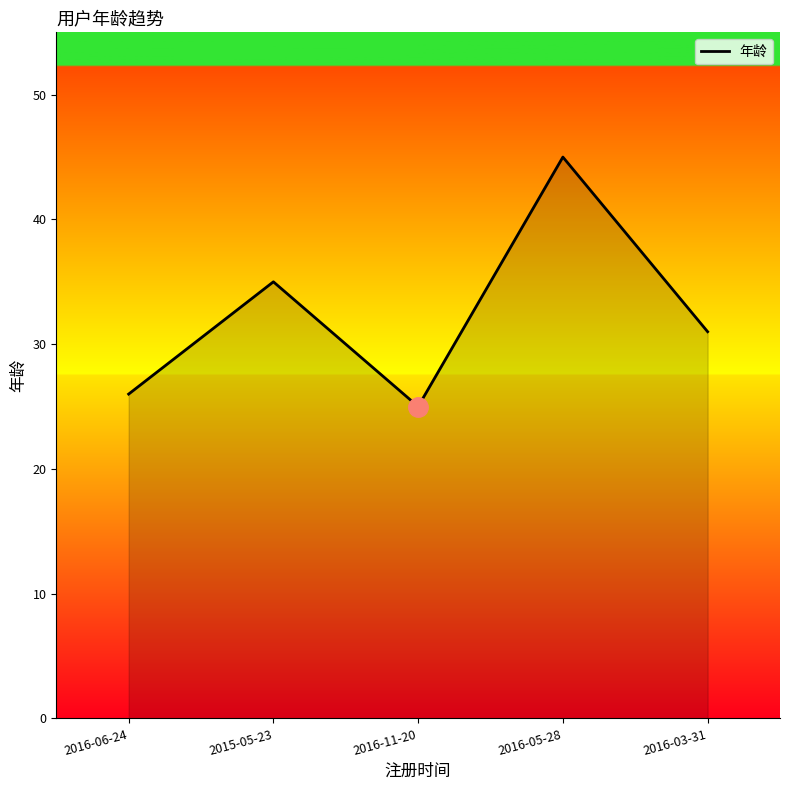

What is the difference between the values at 2016-11-20 and 2015-05-23?

10